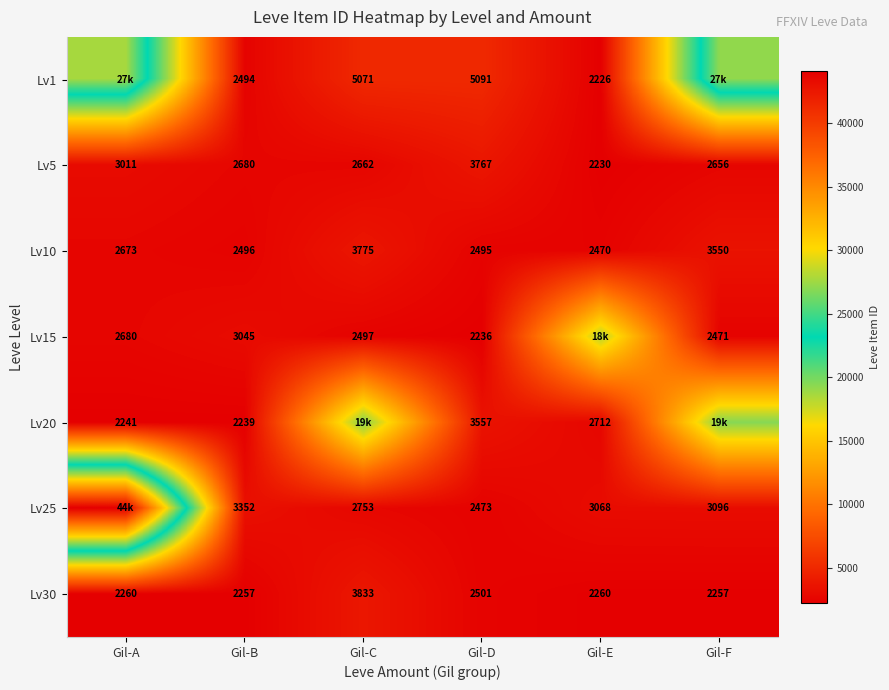

The value of Lv15 at Gil-D is 2236. True or false?

True